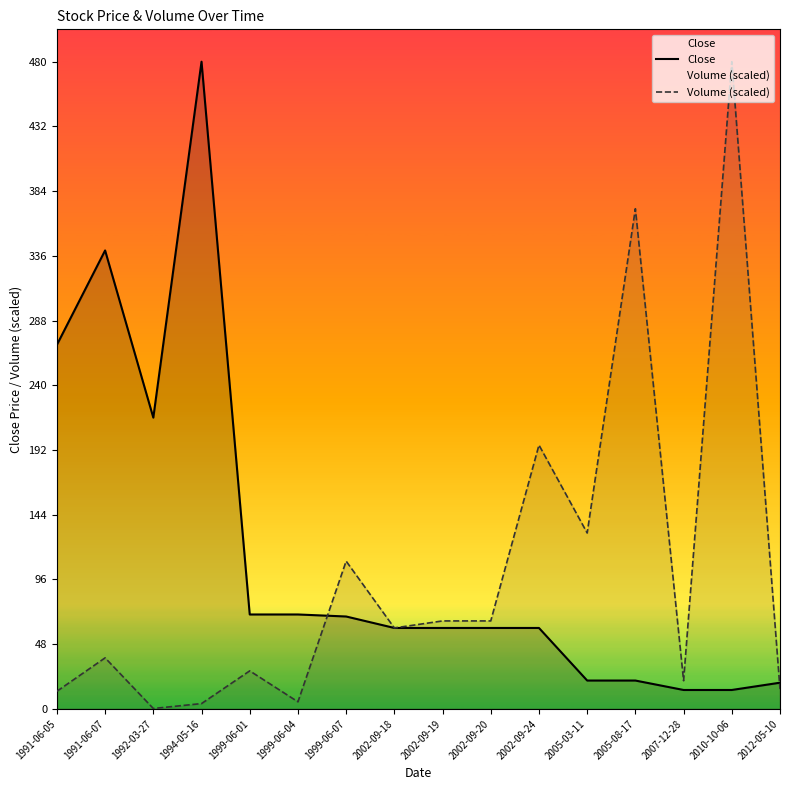

What is the difference between the Close values at 2005-08-17 and 2012-05-10?

1.6